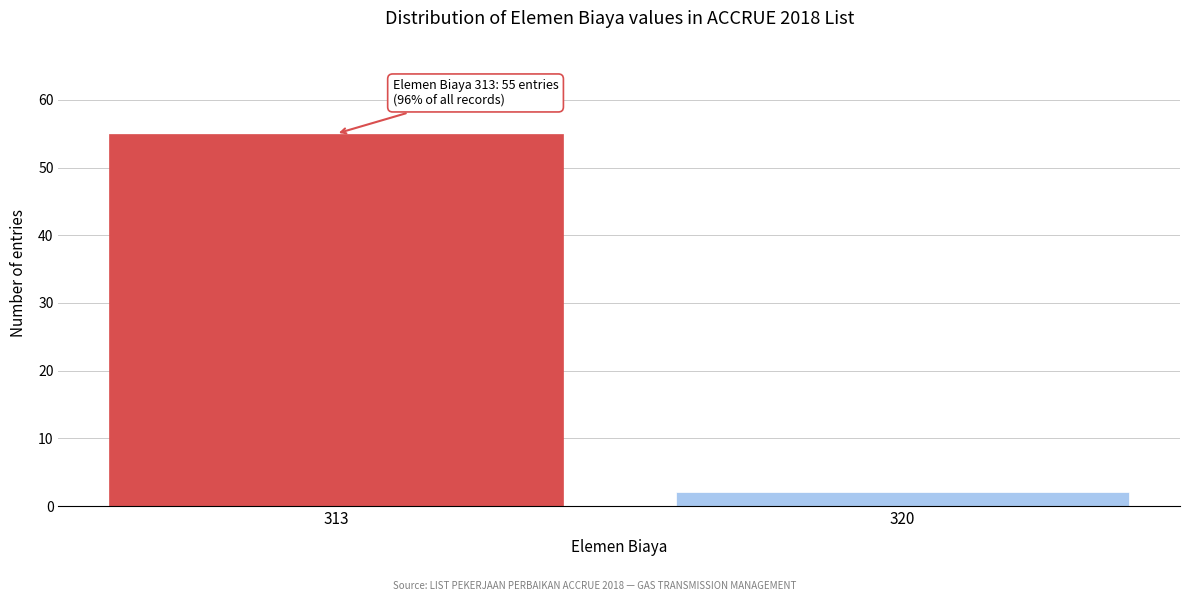

Reading right to left, transcribe all the data shown in this chart.

320=2	313=55